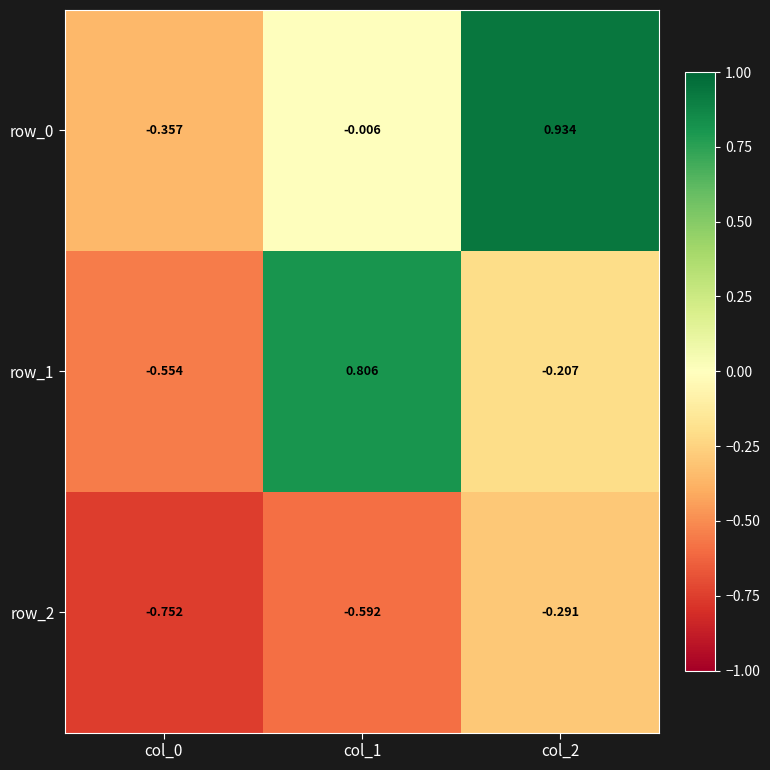

Is the value of row_0 at col_1 greater than the value of row_1 at col_2?

Yes